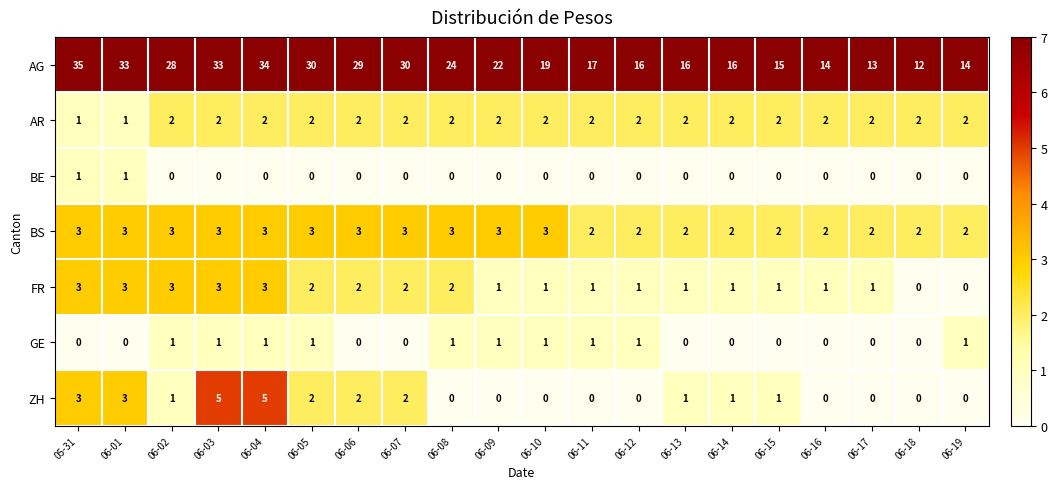

The value of GE at 06-17 is 1. True or false?

False